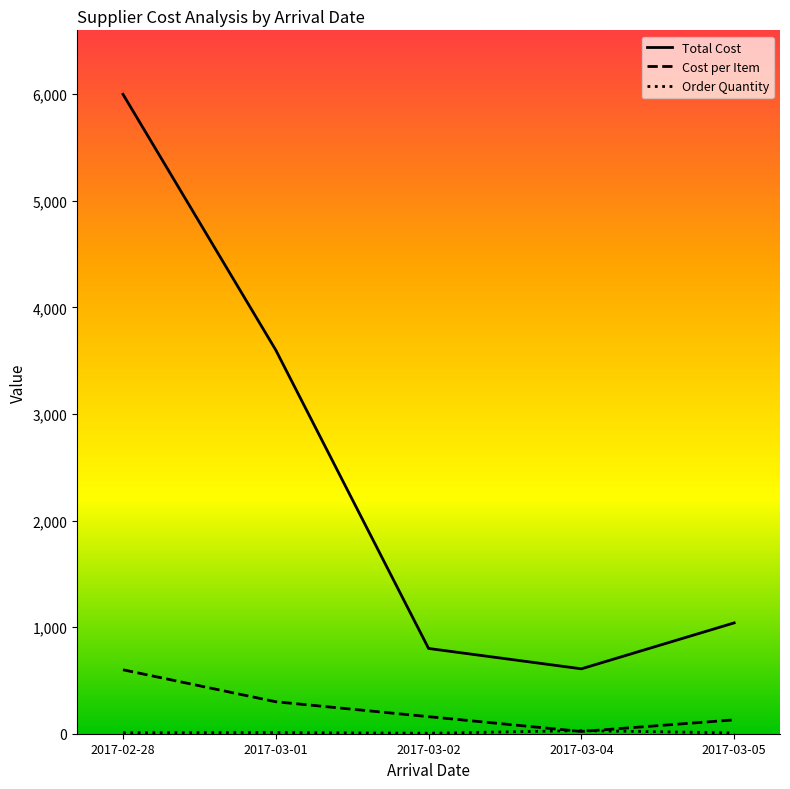

What is the sum of the Cost per Item values at 2017-03-05 and 2017-03-04?

151